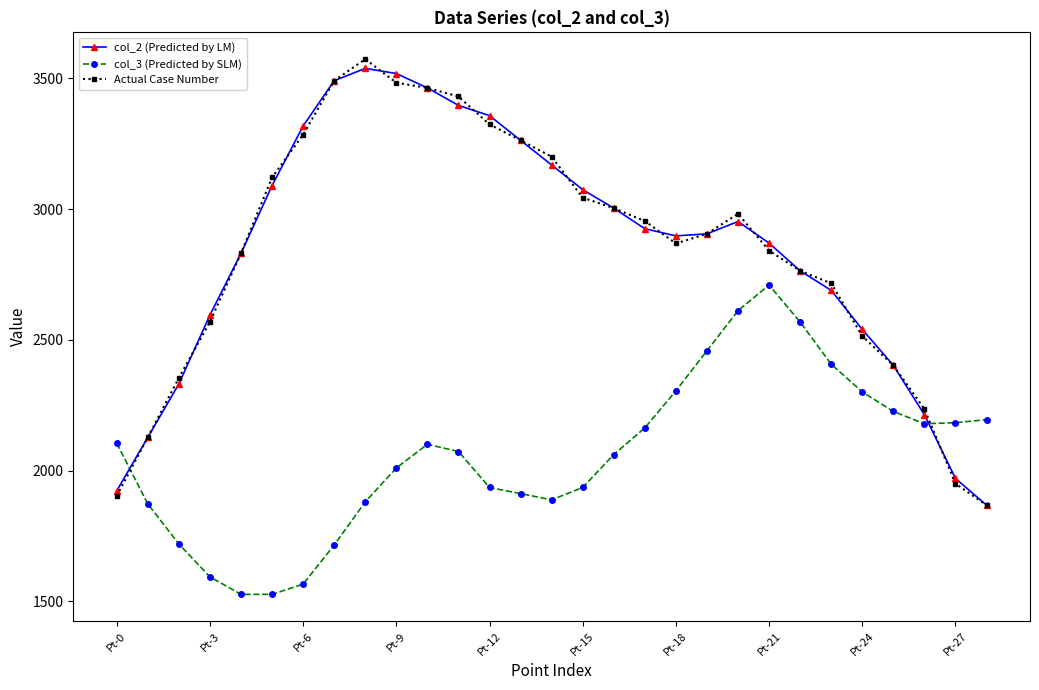

How many intersections are there between col_3 (Predicted by SLM) and col_2 (Predicted by LM)?

2